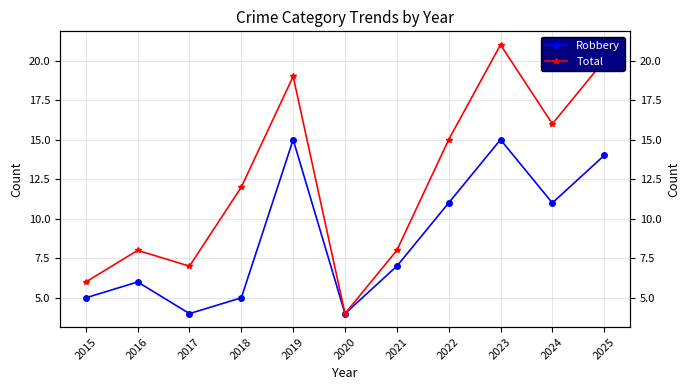

Reading left to right, transcribe all the data shown in this chart.

Robbery: 5	6	4	5	15	4	7	11	15	11	14
Total: 6	8	7	12	19	4	8	15	21	16	20